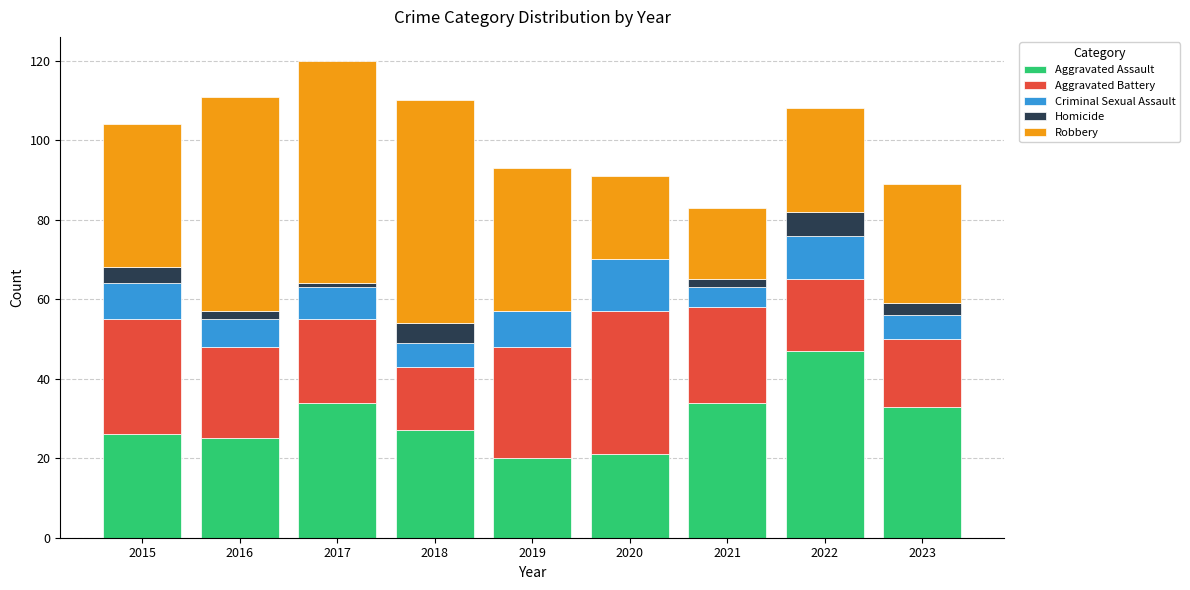

What is the total value across all series at 2018?

110